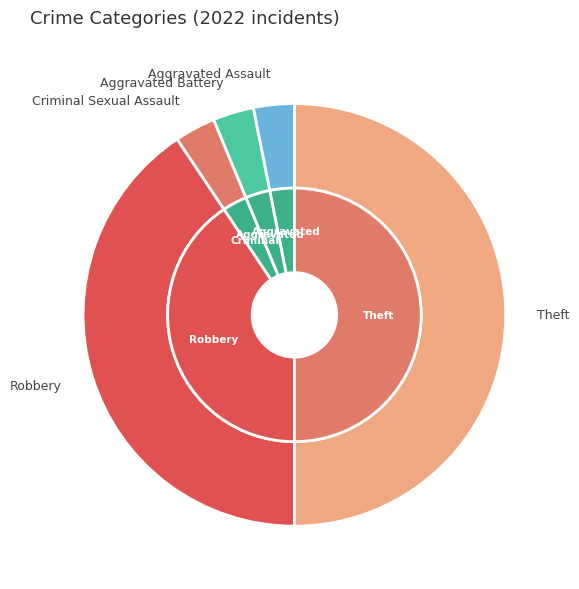

Which category has the biggest portion of the pie?

Theft